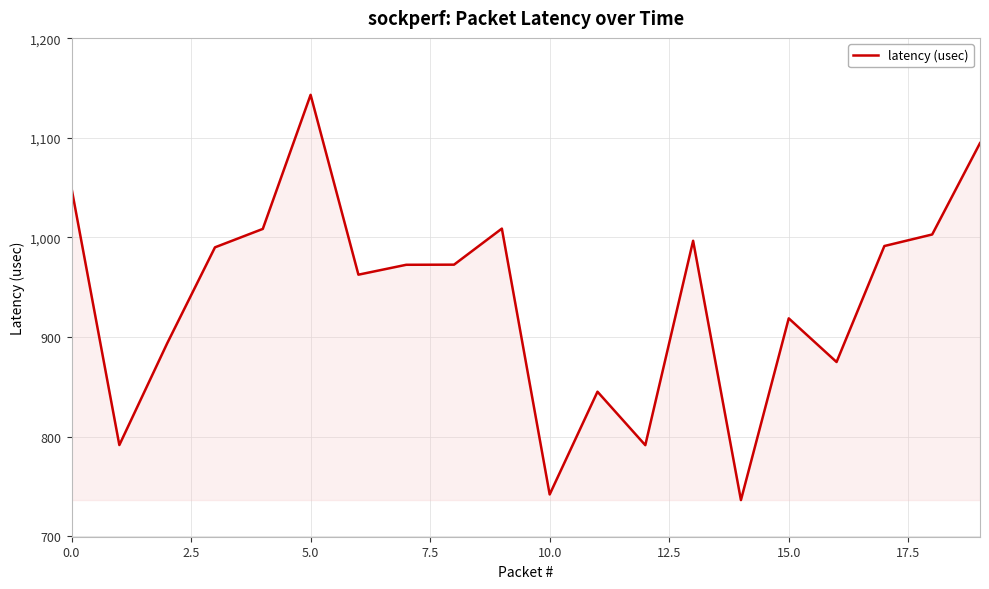

How many lines are shown in the chart?

1